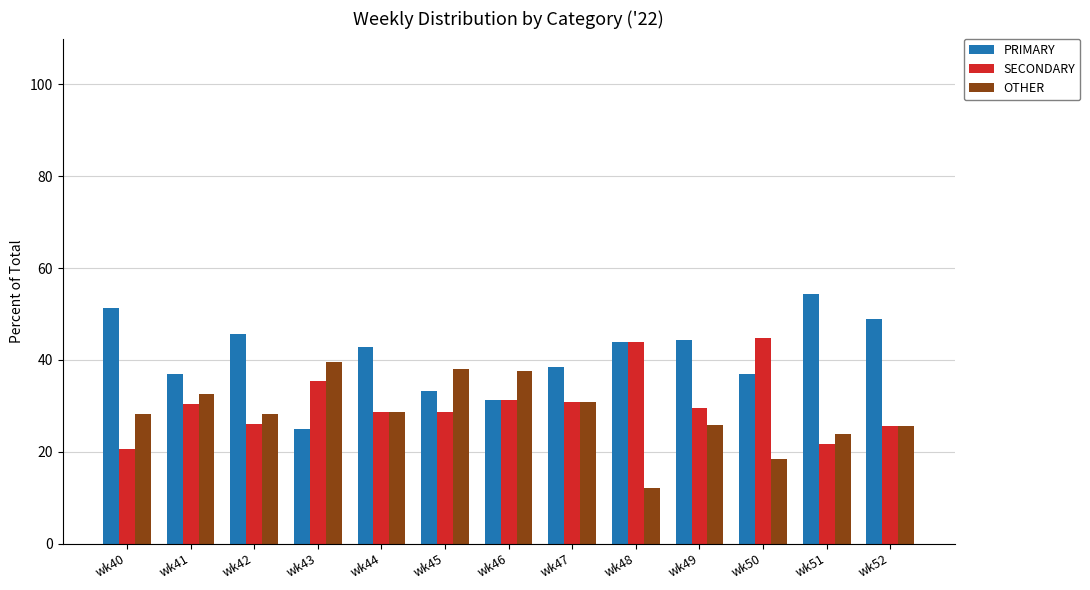

Where is PRIMARY nearest to the value 39?

wk47